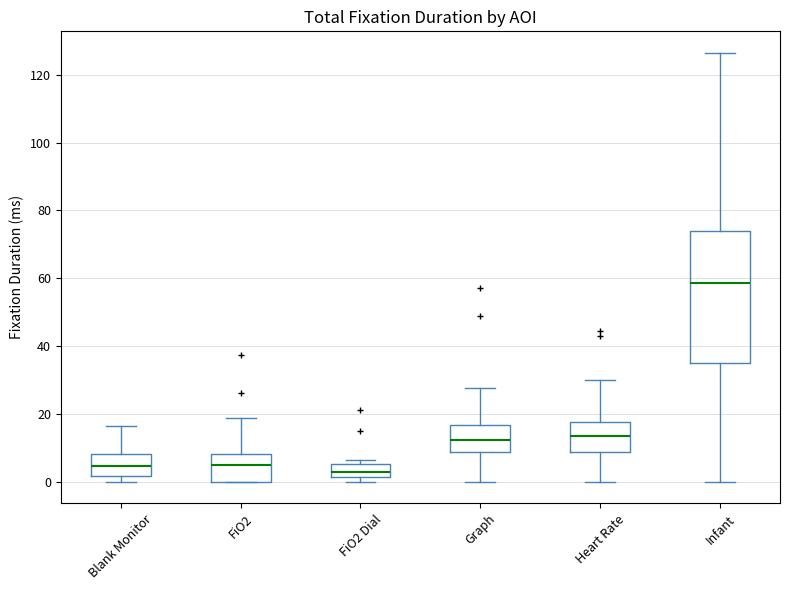

Which box is the tallest, from its lower edge to its upper edge?

Infant